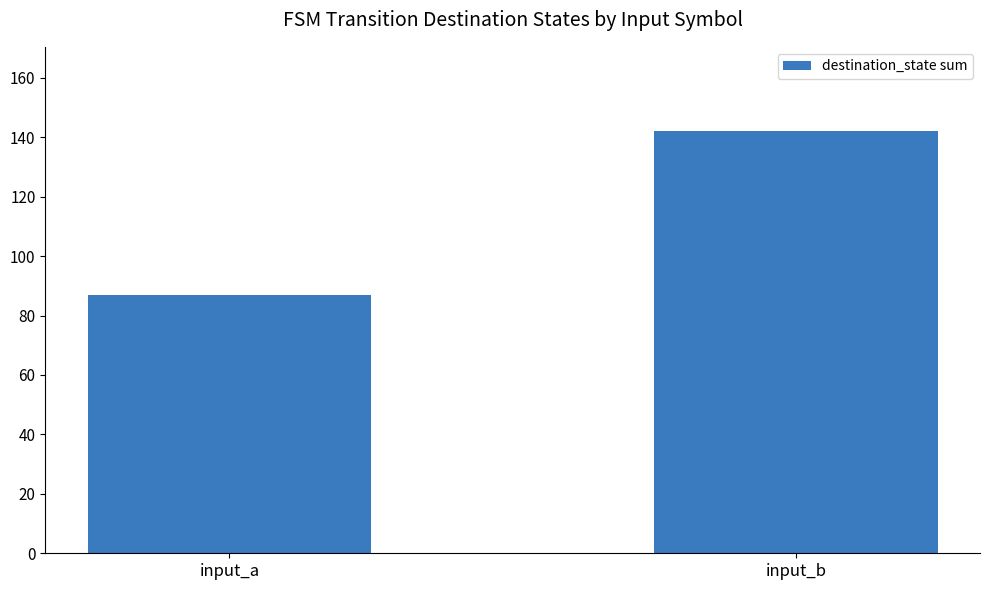

Reading right to left, extract all data points from this chart.

142	87